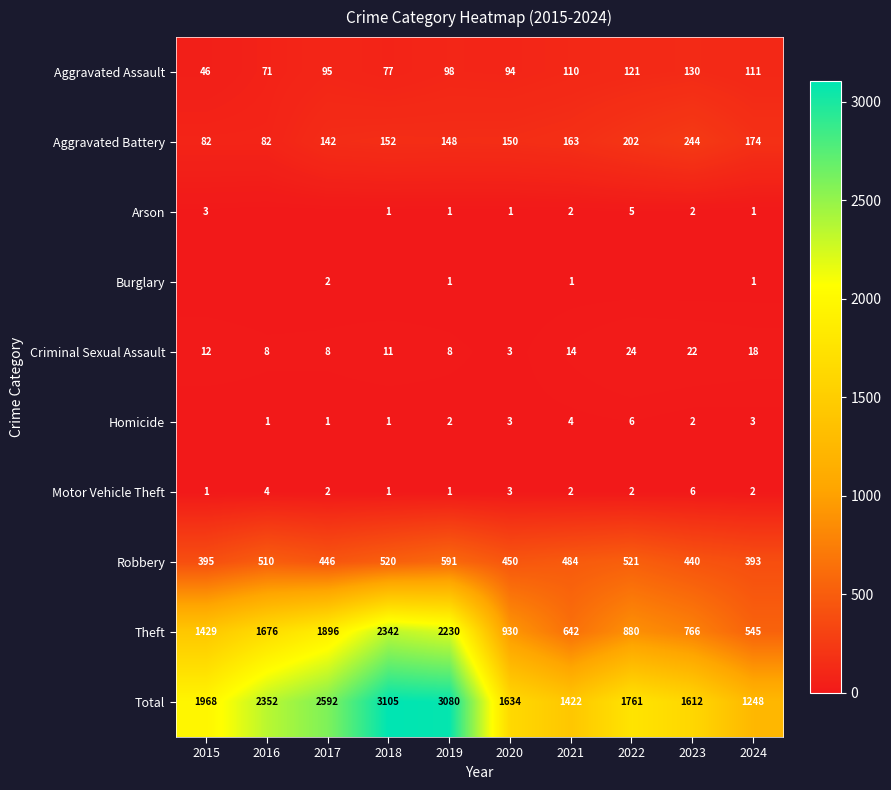

Which label corresponds to the largest value in the chart?

2018